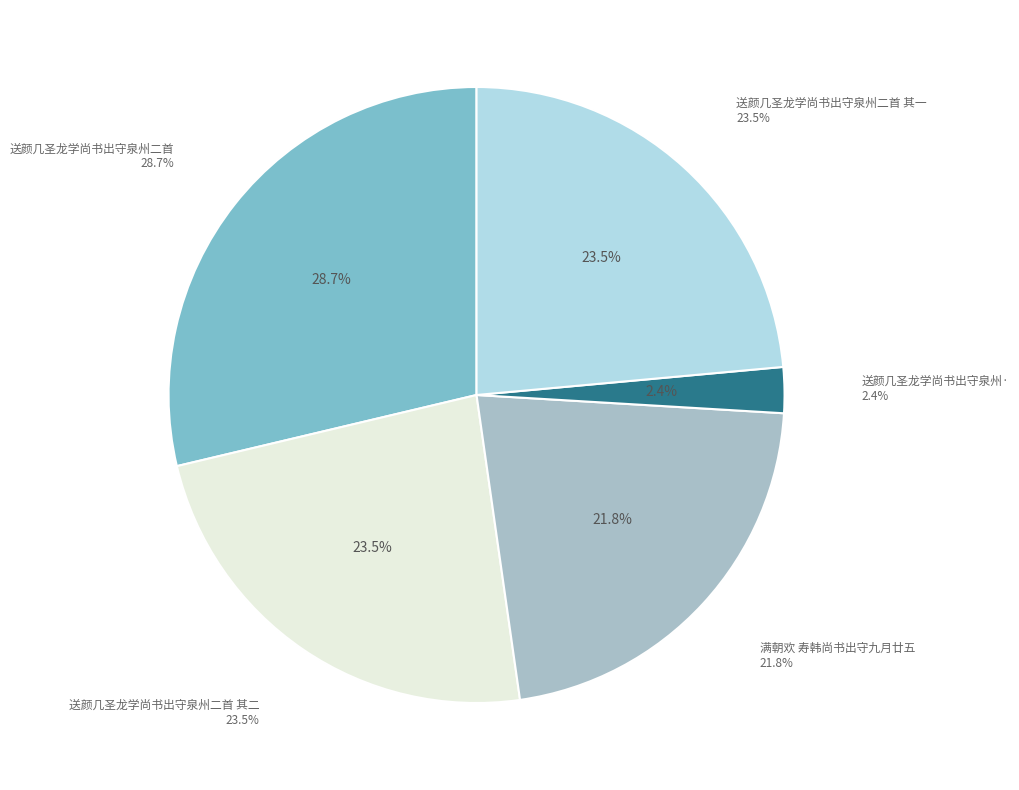

Count the number of slices in the pie.

5